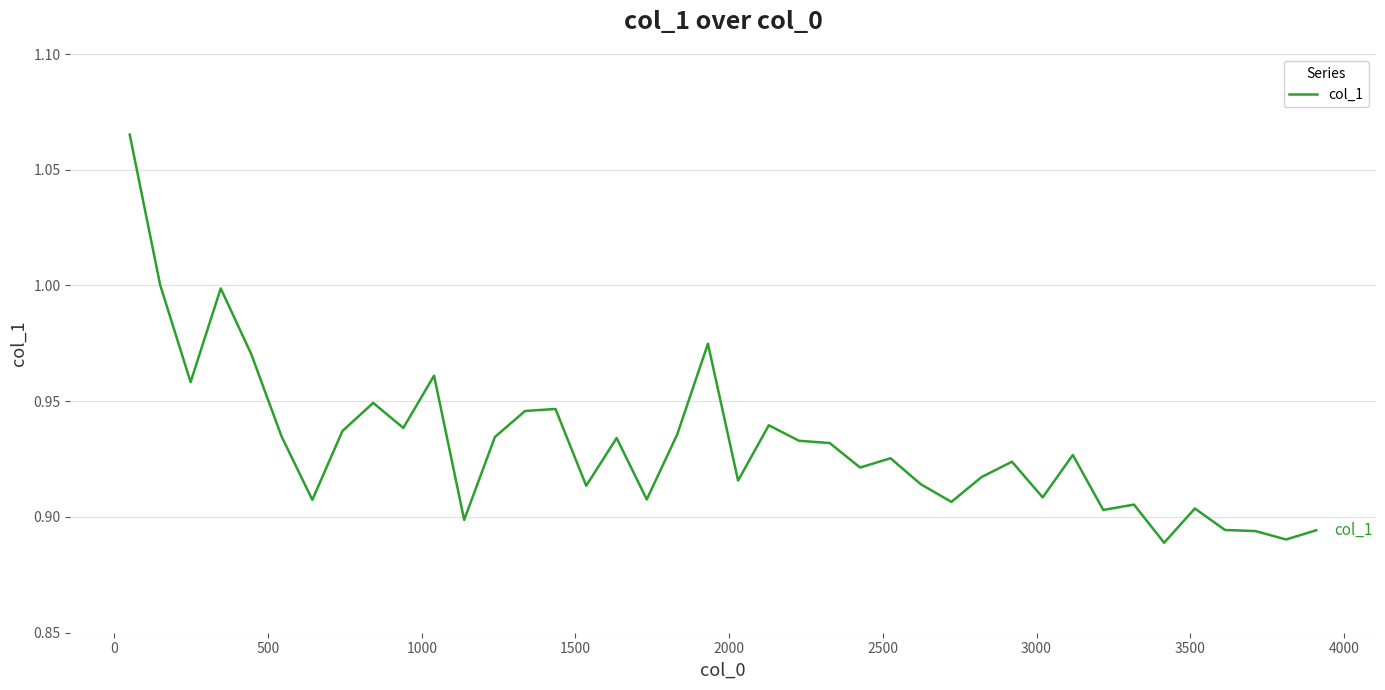

Does the chart have visible grid lines?

Yes